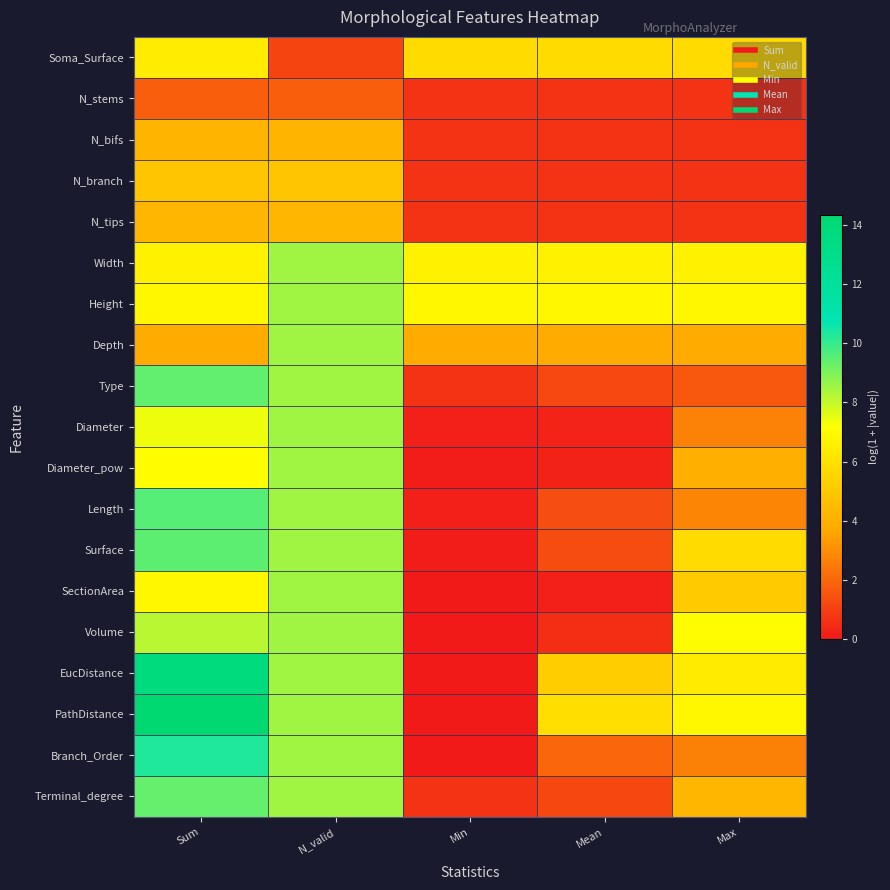

What is the difference between the highest and lowest values at Sum?

12.6